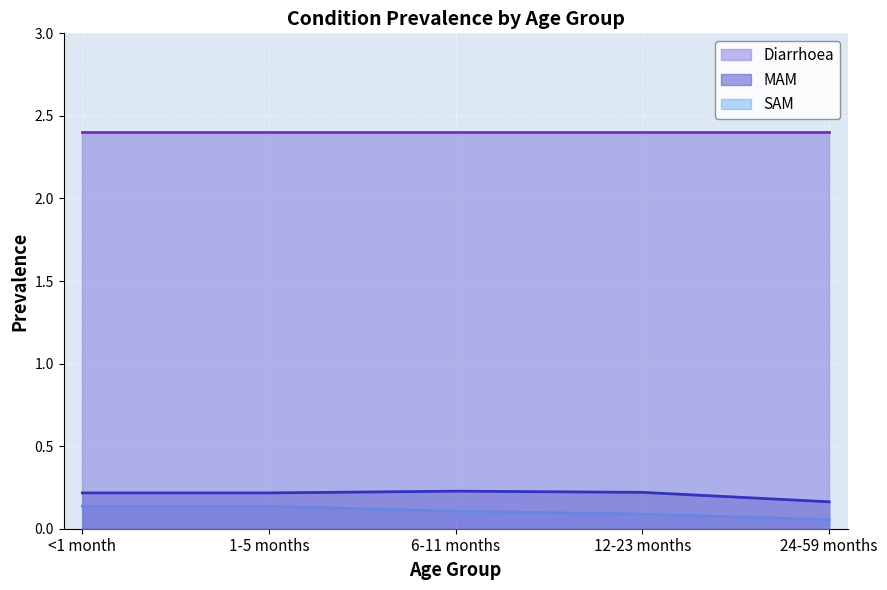

The SAM series shows 0.0 at 24-59 months. True or false?

False